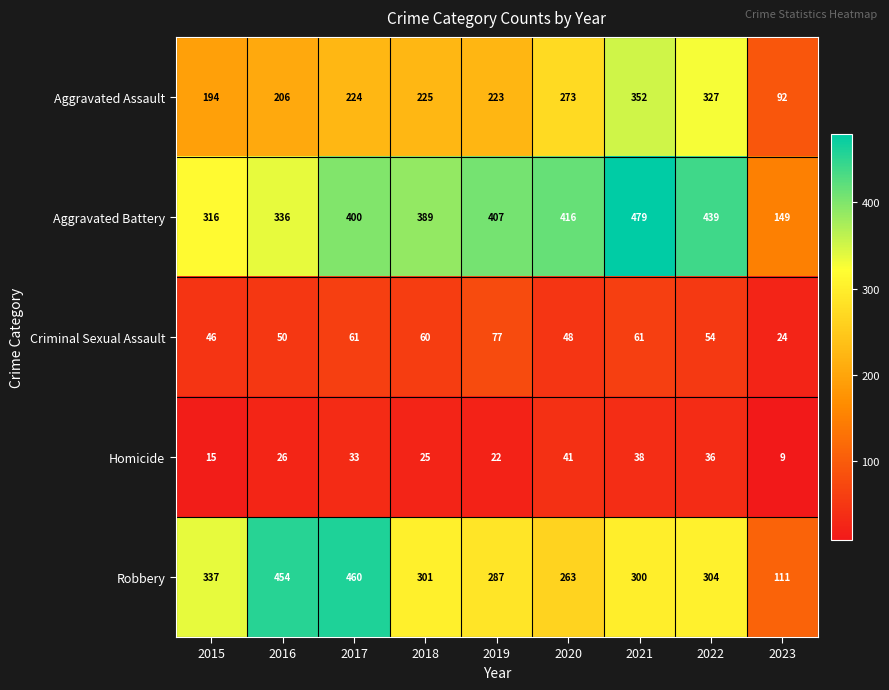

Is it true that Homicide equals 50 at 2022?

False